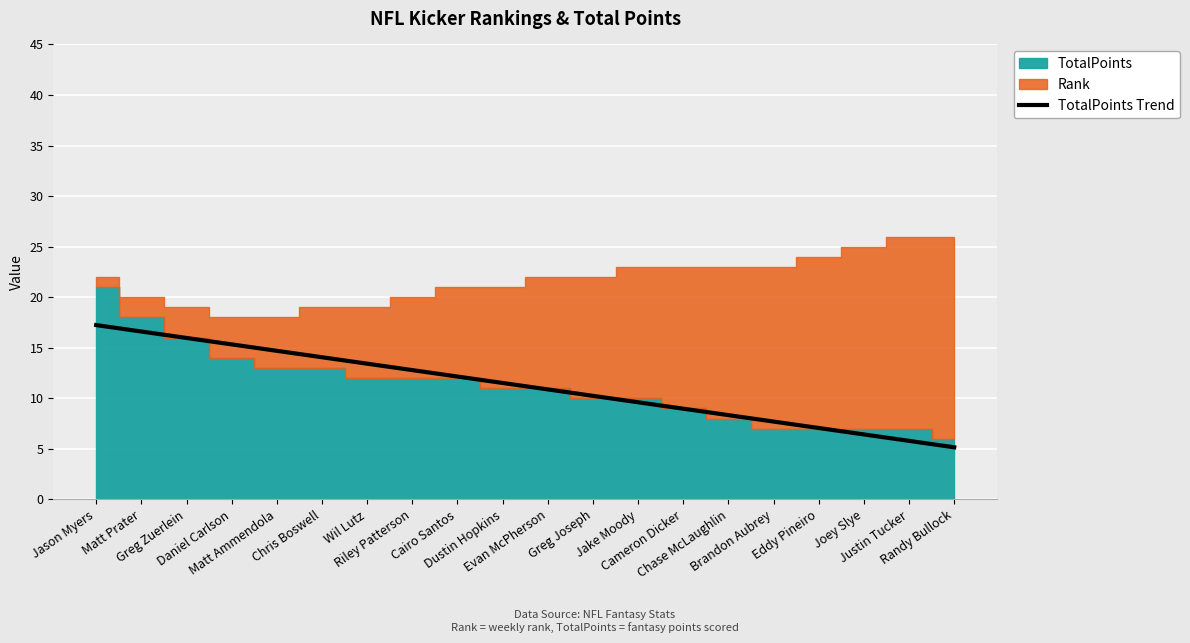

Reading left to right, what are all the values shown in this chart?

17.2	16.6	16.0	15.3	14.7	14.1	13.4	12.8	12.2	11.5	10.9	10.2	9.6	9.0	8.3	7.7	7.1	6.4	5.8	5.2